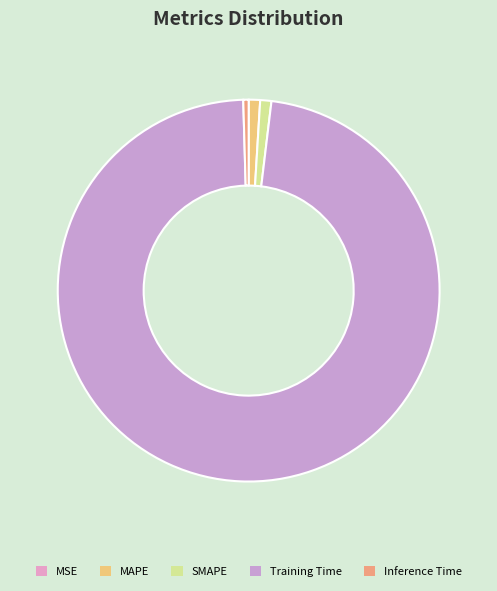

To the nearest percent, what is the average slice percentage?

20%